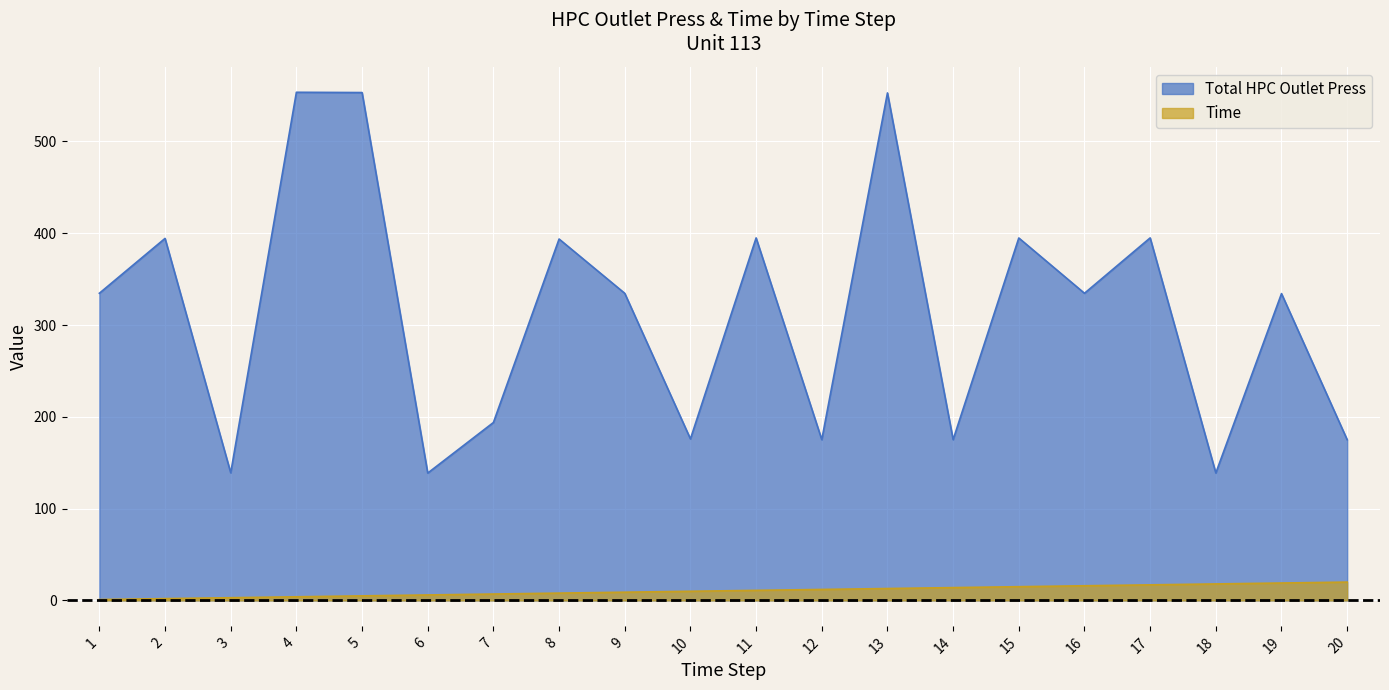

Is the value of Total HPC Outlet Press at 4 greater than the value of Time at 6?

Yes